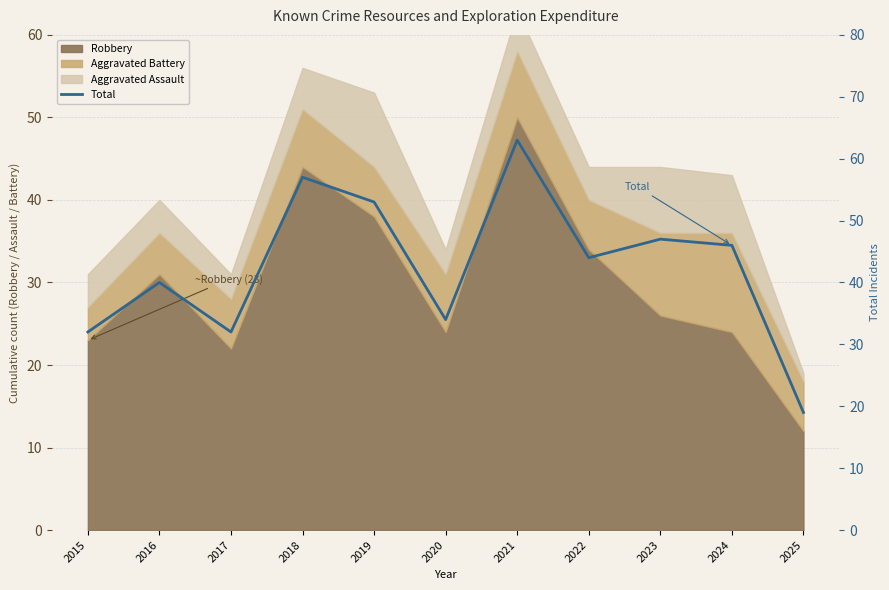

Which category has the highest value across all series?

2021